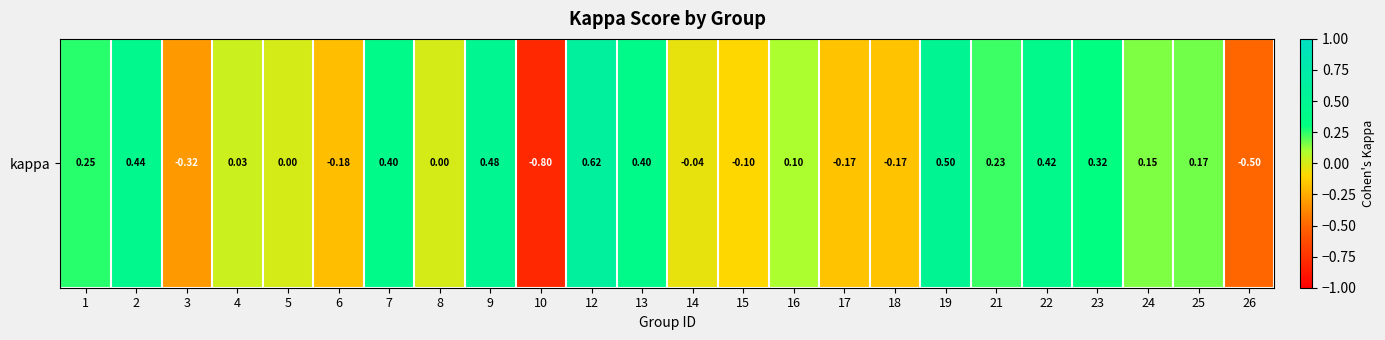

Which has a higher value, 22 or 15?

22